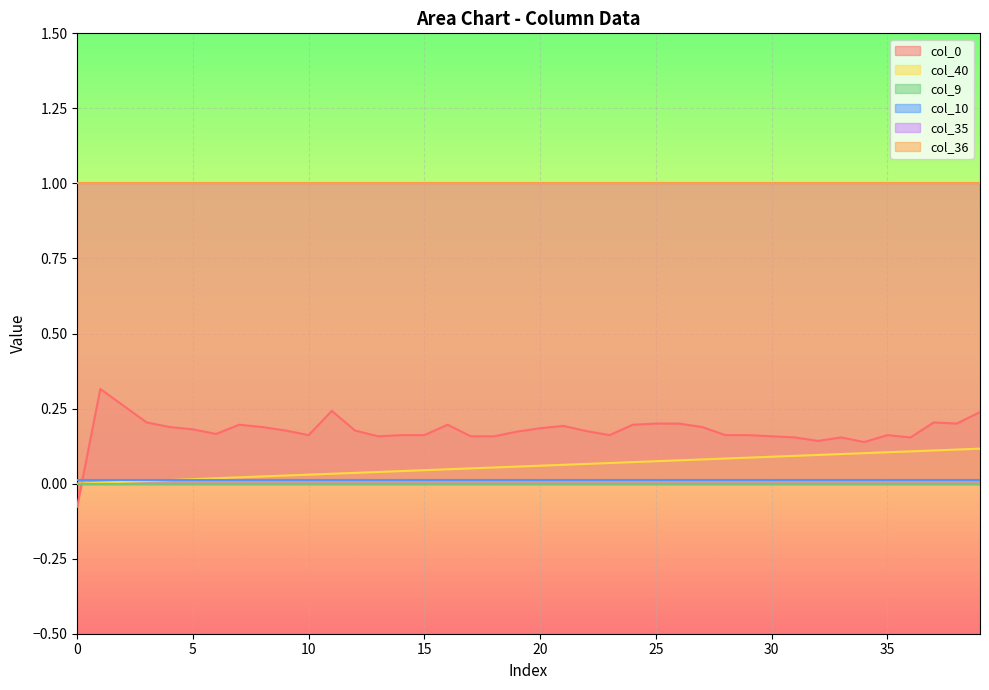

Reading left to right, list all the values displayed in this chart.

col_40: 0.0	0.0	0.0	0.0	0.0	0.0	0.0	0.0	0.0	0.0	0.0	0.0	0.0	0.0	0.0	0.0	0.0	0.1	0.1	0.1	0.1	0.1	0.1	0.1	0.1	0.1	0.1	0.1	0.1	0.1	0.1	0.1	0.1	0.1	0.1	0.1	0.1	0.1	0.1	0.1
col_9: 0.0	0.0	0.0	0.0	0.0	0.0	0.0	0.0	0.0	0.0	0.0	0.0	0.0	0.0	0.0	0.0	0.0	0.0	0.0	0.0	0.0	0.0	0.0	0.0	0.0	0.0	0.0	0.0	0.0	0.0	0.0	0.0	0.0	0.0	0.0	0.0	0.0	0.0	0.0	0.0
col_10: 0.0	0.0	0.0	0.0	0.0	0.0	0.0	0.0	0.0	0.0	0.0	0.0	0.0	0.0	0.0	0.0	0.0	0.0	0.0	0.0	0.0	0.0	0.0	0.0	0.0	0.0	0.0	0.0	0.0	0.0	0.0	0.0	0.0	0.0	0.0	0.0	0.0	0.0	0.0	0.0
col_35: 1.0	1.0	1.0	1.0	1.0	1.0	1.0	1.0	1.0	1.0	1.0	1.0	1.0	1.0	1.0	1.0	1.0	1.0	1.0	1.0	1.0	1.0	1.0	1.0	1.0	1.0	1.0	1.0	1.0	1.0	1.0	1.0	1.0	1.0	1.0	1.0	1.0	1.0	1.0	1.0
col_36: 1.0	1.0	1.0	1.0	1.0	1.0	1.0	1.0	1.0	1.0	1.0	1.0	1.0	1.0	1.0	1.0	1.0	1.0	1.0	1.0	1.0	1.0	1.0	1.0	1.0	1.0	1.0	1.0	1.0	1.0	1.0	1.0	1.0	1.0	1.0	1.0	1.0	1.0	1.0	1.0
col_0: -0.1	0.3	0.3	0.2	0.2	0.2	0.2	0.2	0.2	0.2	0.2	0.2	0.2	0.2	0.2	0.2	0.2	0.2	0.2	0.2	0.2	0.2	0.2	0.2	0.2	0.2	0.2	0.2	0.2	0.2	0.2	0.2	0.1	0.2	0.1	0.2	0.2	0.2	0.2	0.2